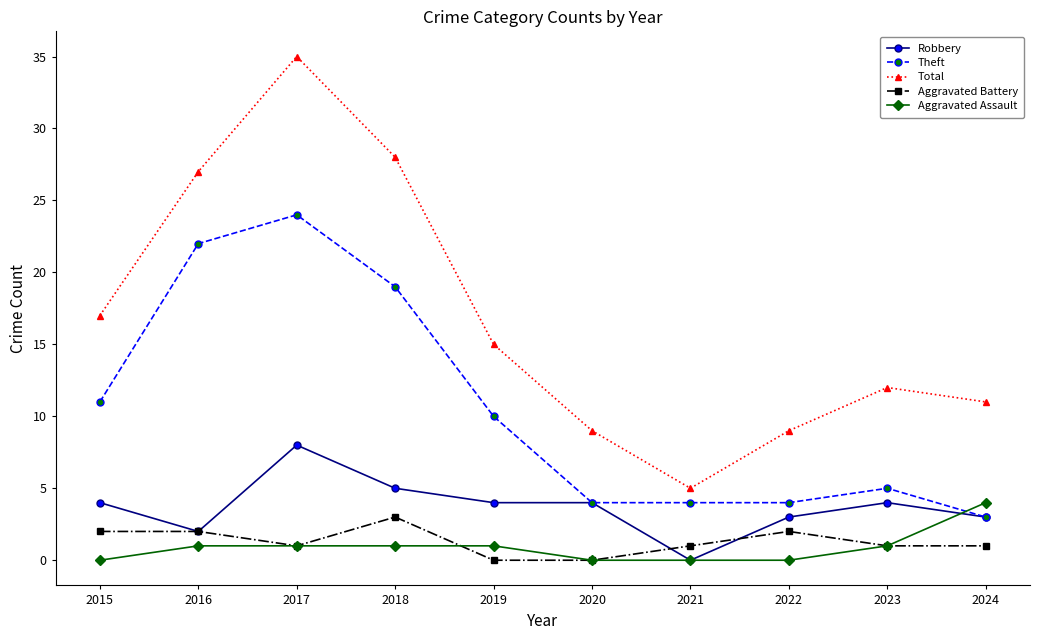

What is the approximate value of Total at 2022, to the nearest 10?

10